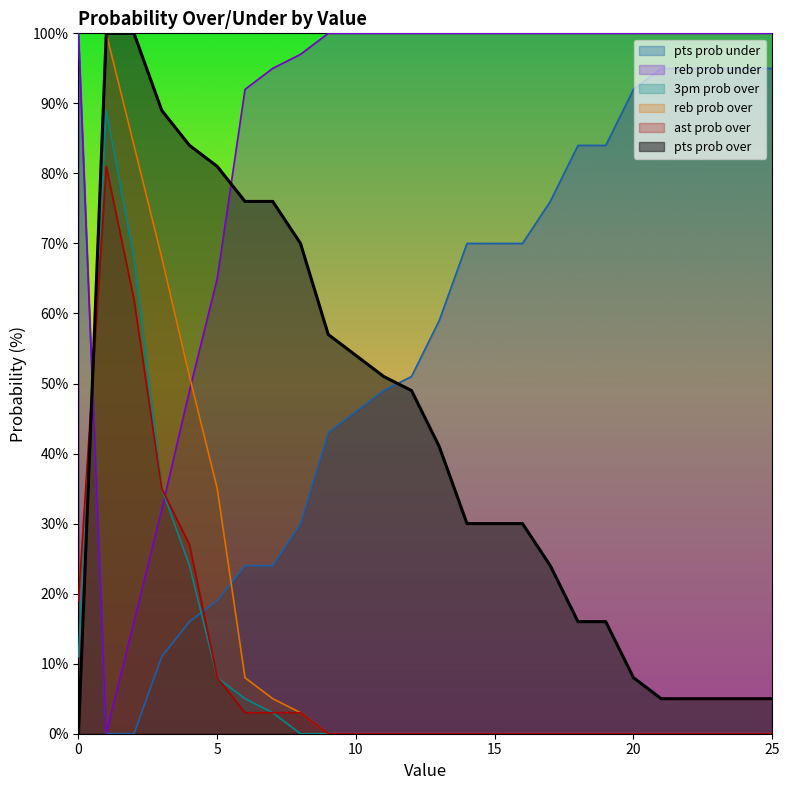

Rank the series by their maximum value, from highest to lowest.

pts prob over, pts prob under, reb prob over, reb prob under, 3pm prob over, ast prob over